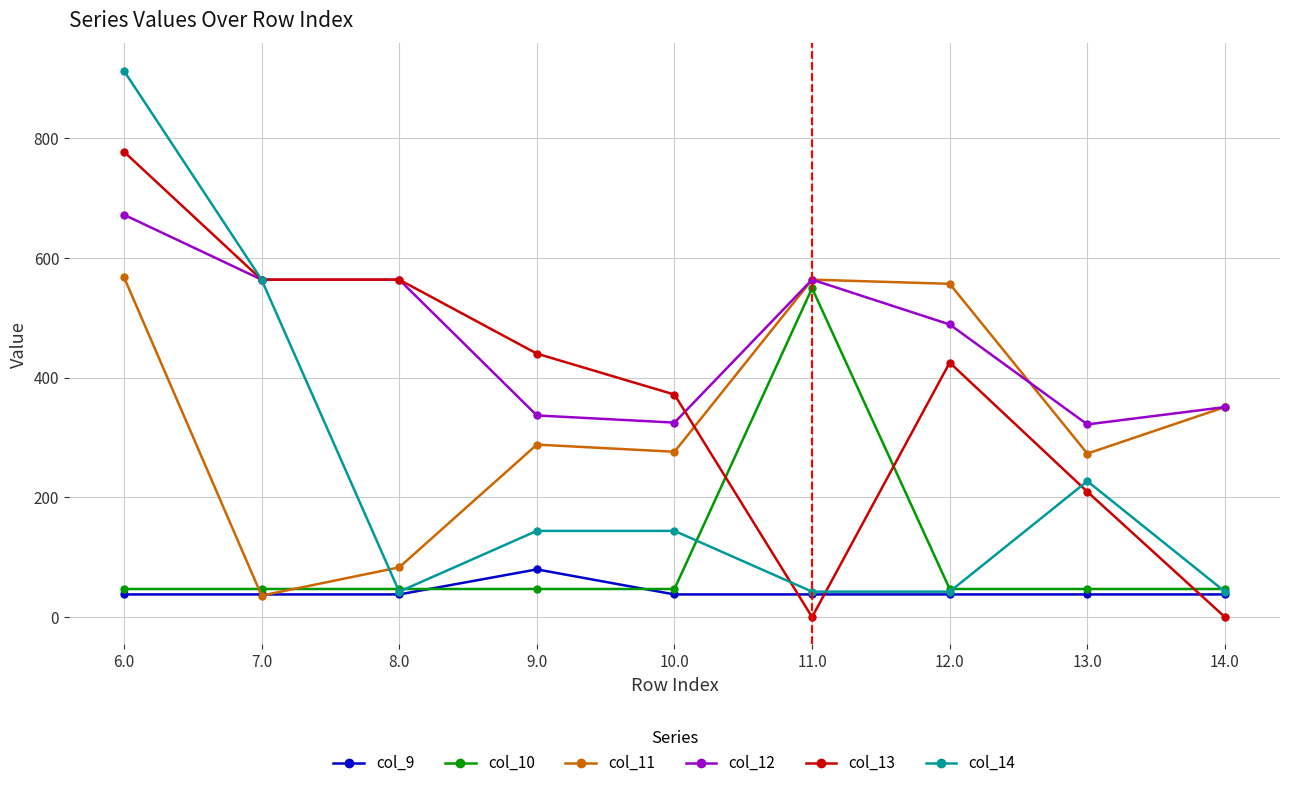

Is the value of col_11 at 12.0 greater than the value of col_9 at 12.0?

Yes